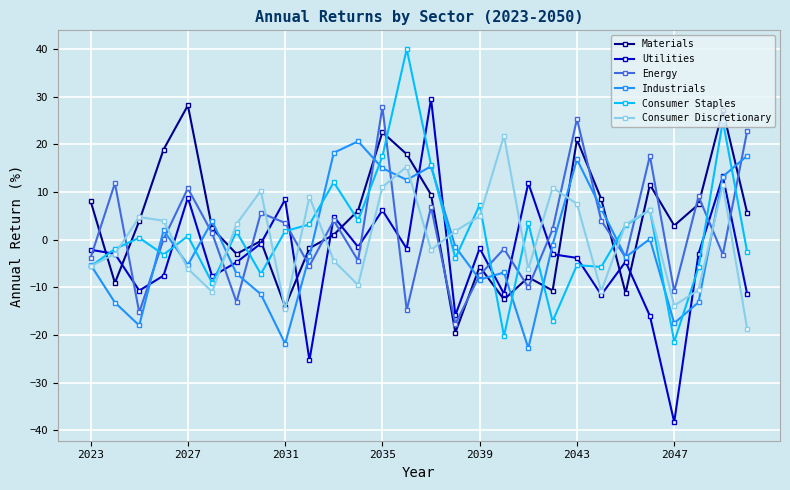

What are all the series names shown in the legend?

Materials, Utilities, Energy, Industrials, Consumer Staples, Consumer Discretionary